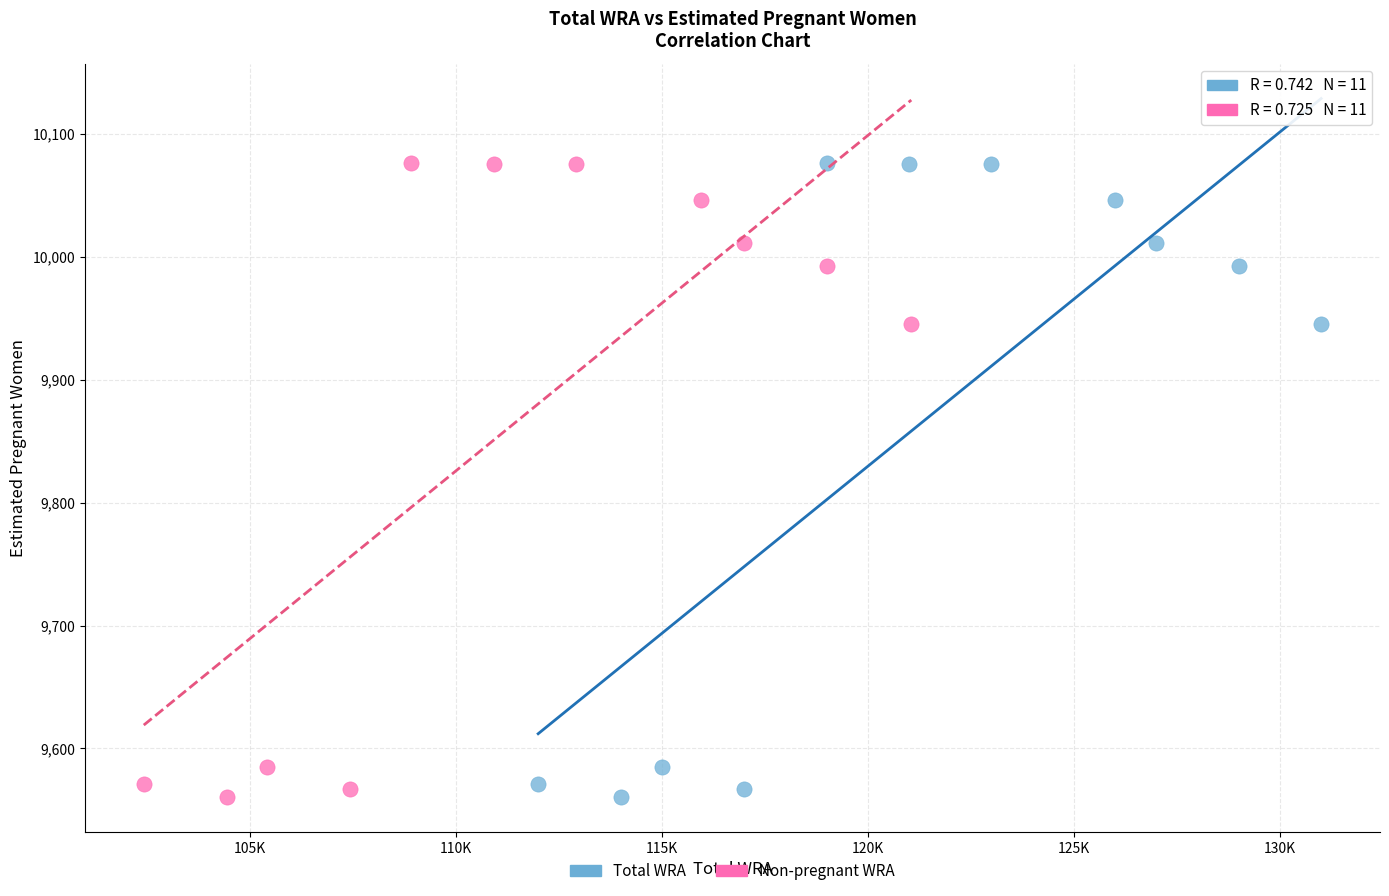

What are all the series names shown in the legend?

Total WRA, Non-pregnant WRA